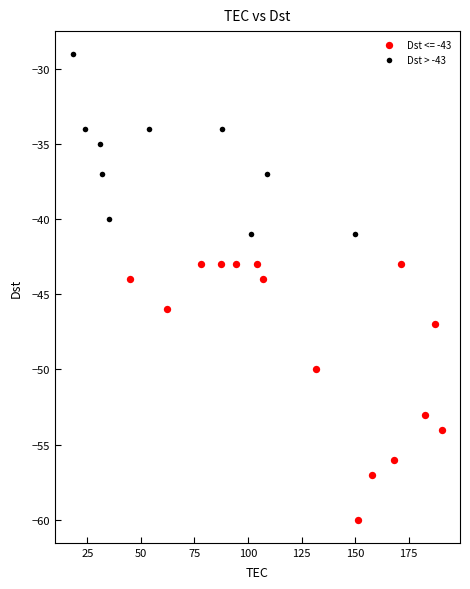

Which series has the largest Y range (max minus min)?

Dst <= -43